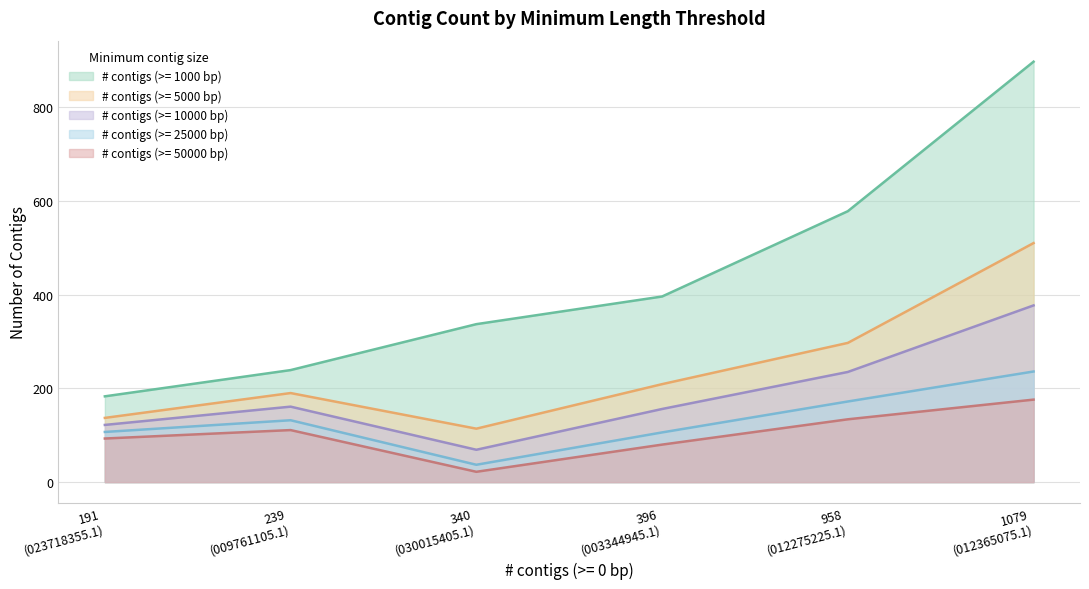

Where is # contigs (>= 5000 bp) nearest to the value 312?

958
(012275225.1)